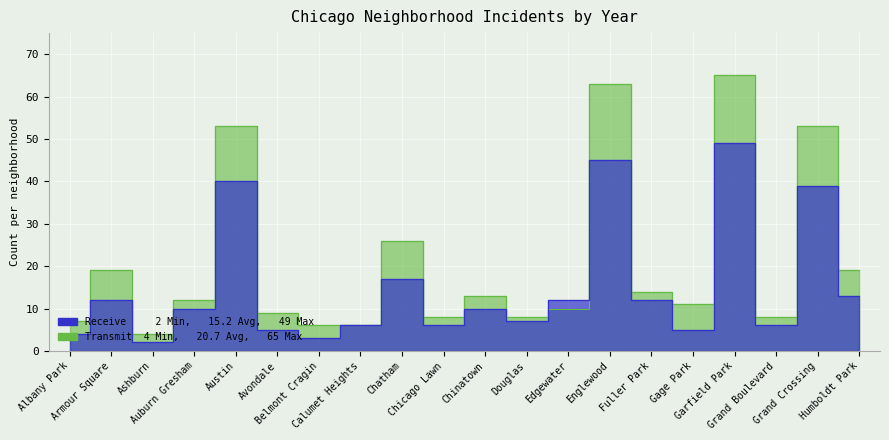

Reading left to right, what are all the values shown in this chart?

Receive: 4	12	2	10	40	5	3	6	17	6	10	7	12	45	12	5	49	6	39	13
Transmit: 7	19	4	12	53	9	6	6	26	8	13	8	10	63	14	11	65	8	53	19